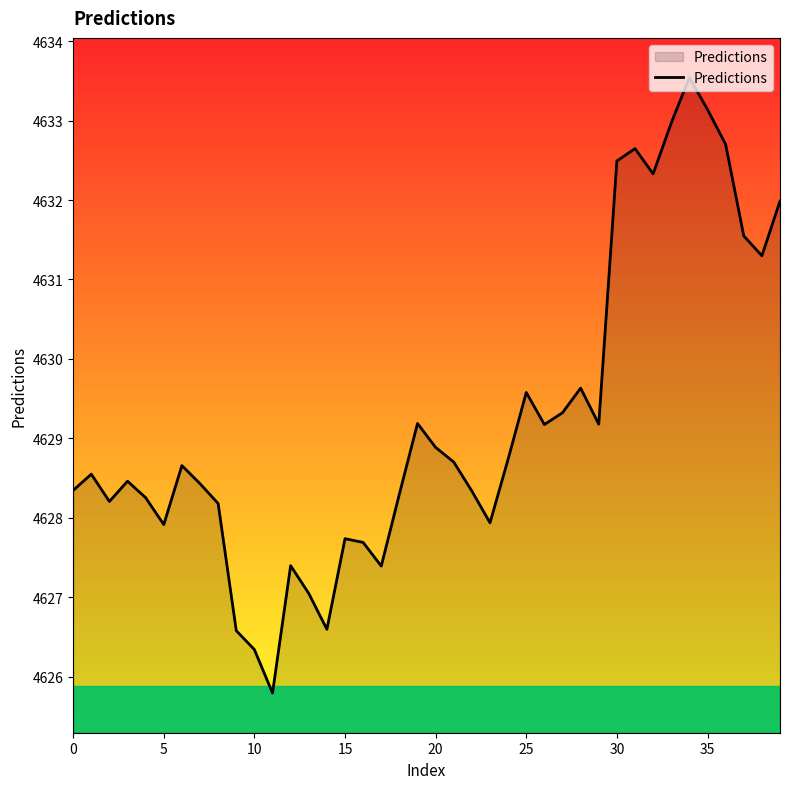

What is the smallest value displayed?

4625.8